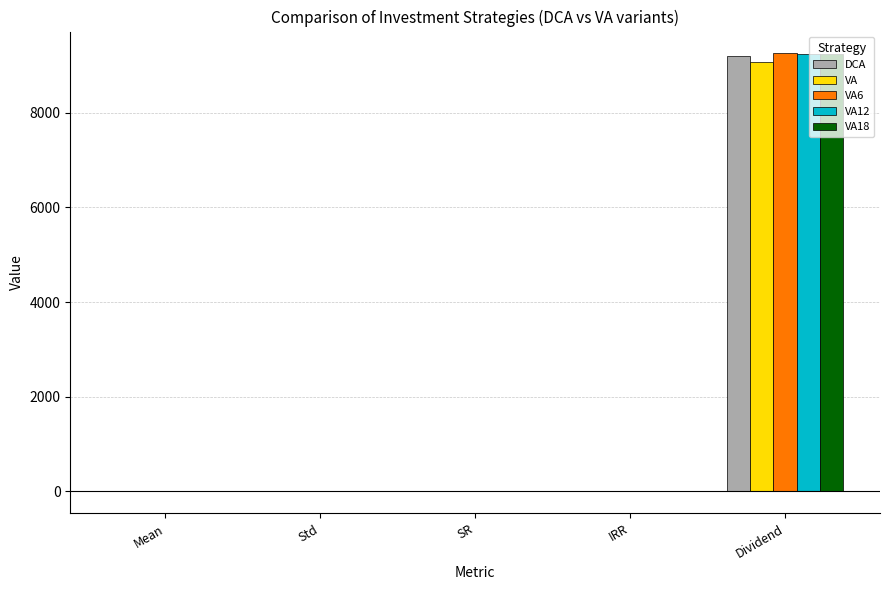

Is it true that VA12 equals 13376.4 at Dividend?

False